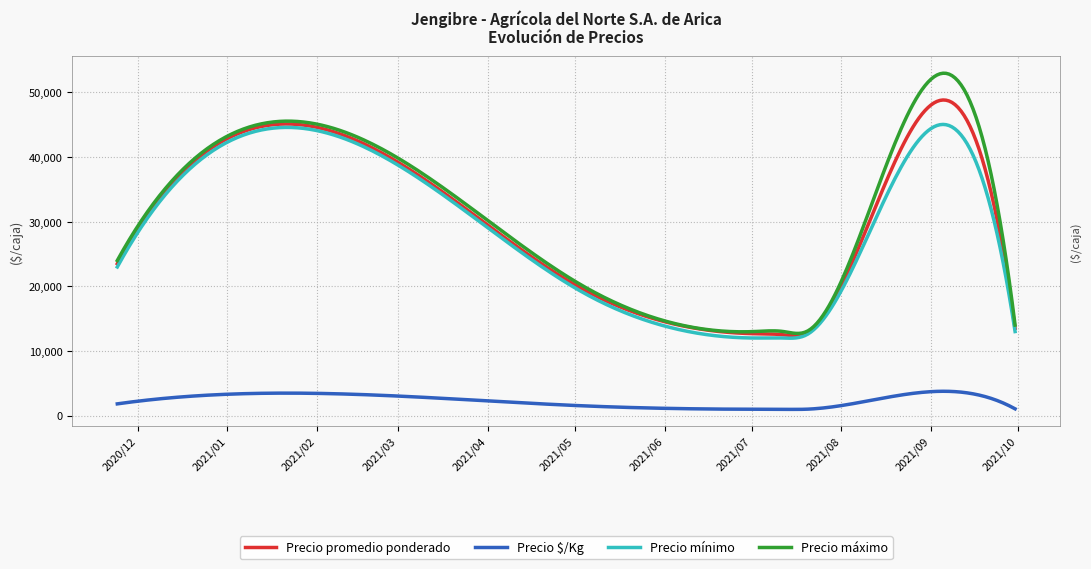

Rank the series by their maximum value, from highest to lowest.

Precio máximo, Precio promedio ponderado, Precio mínimo, Precio $/Kg